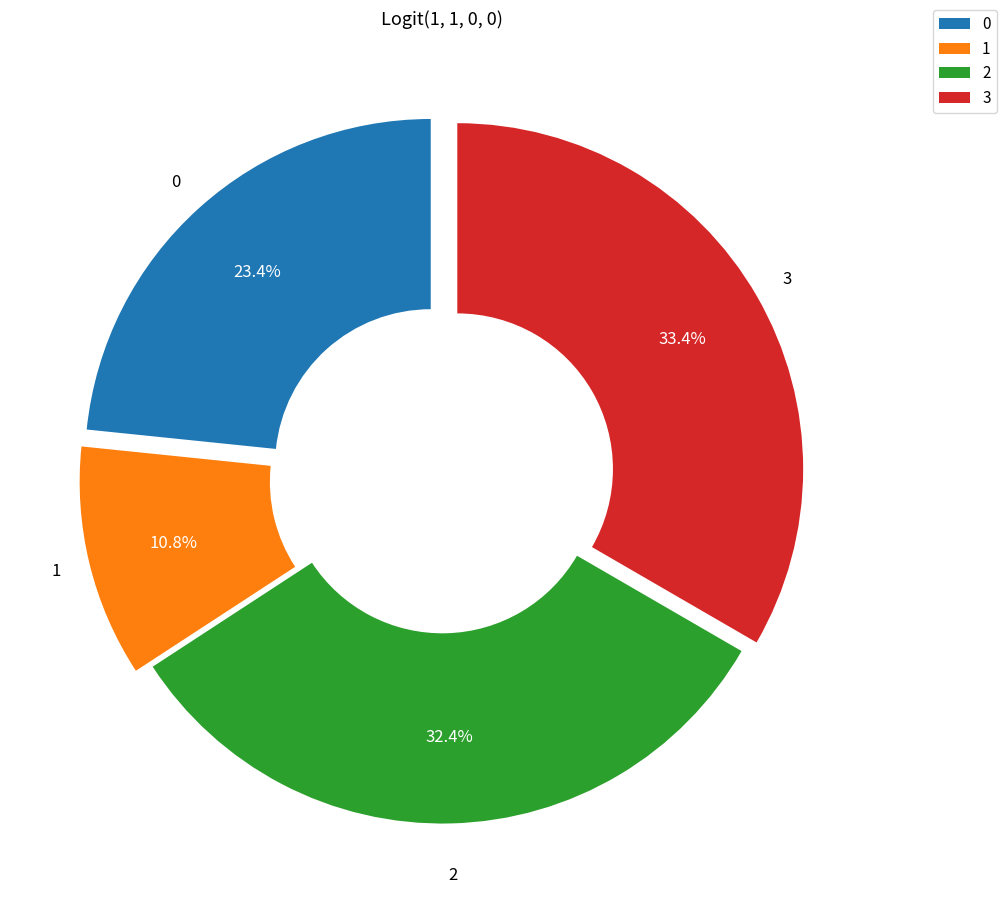

Which category has the biggest portion of the pie?

3